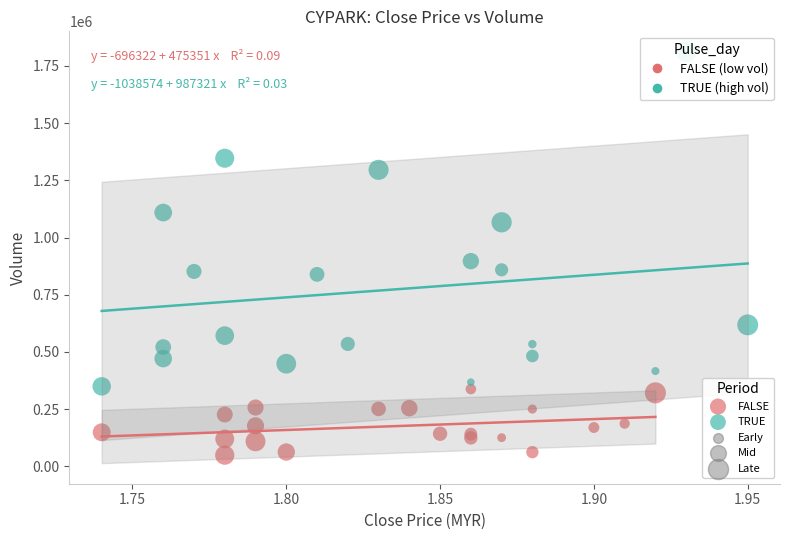

Which series reaches the minimum Y coordinate?

FALSE